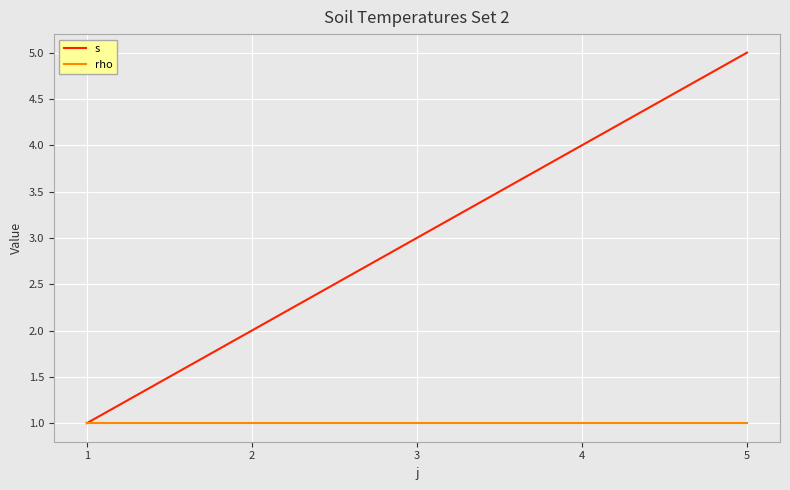

Which series changed the most between 1 and 3?

s